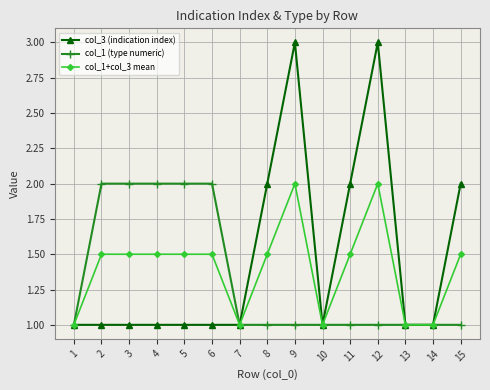

How many col_1 (type numeric) values are between 1 and 2?

15